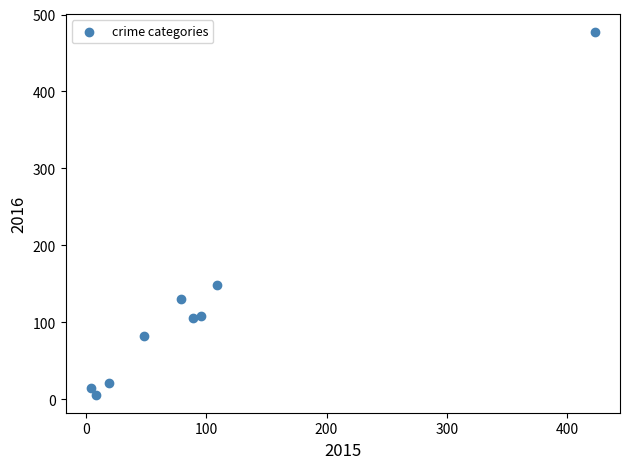

What Y value in the scatter plot is closest to 241?

148